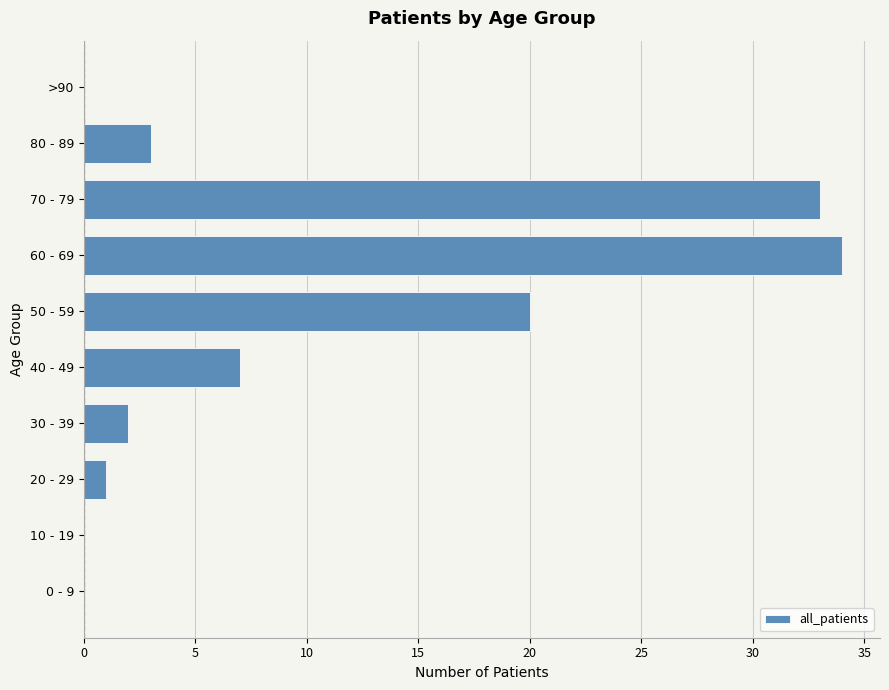

Reading bottom to top, extract all data points from this chart.

0 - 9=0	10 - 19=0	20 - 29=1	30 - 39=2	40 - 49=7	50 - 59=20	60 - 69=34	70 - 79=33	80 - 89=3	>90=0